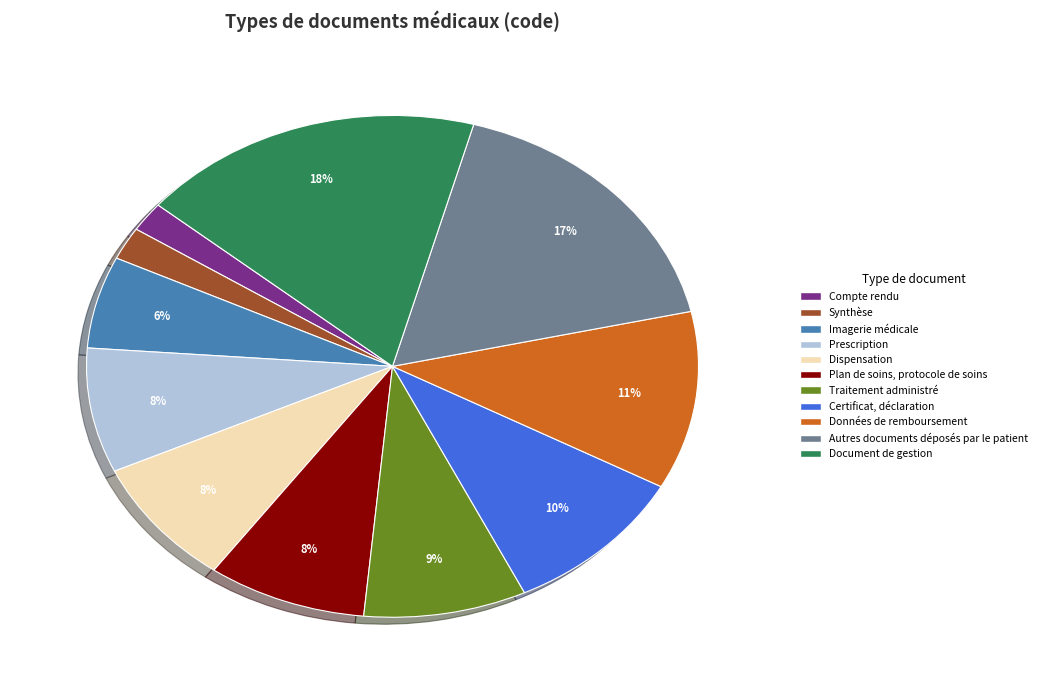

What is the largest slice in the pie chart?

Document de gestion